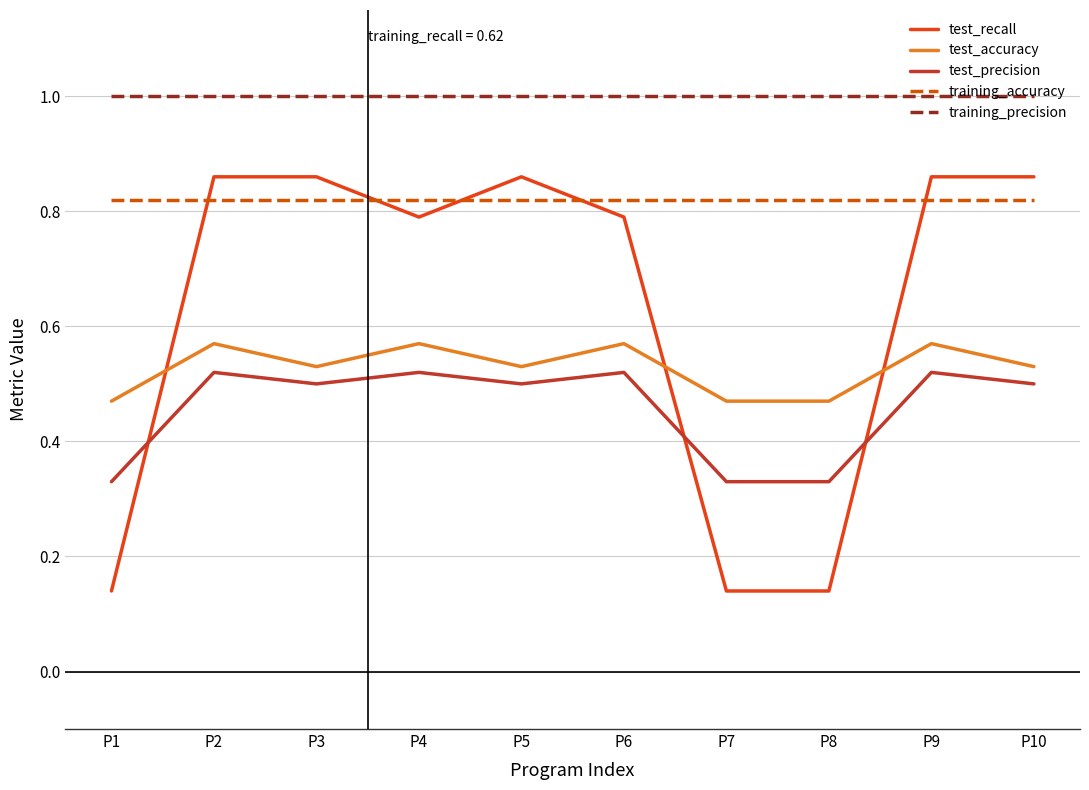

What is the greatest value displayed?

1.0